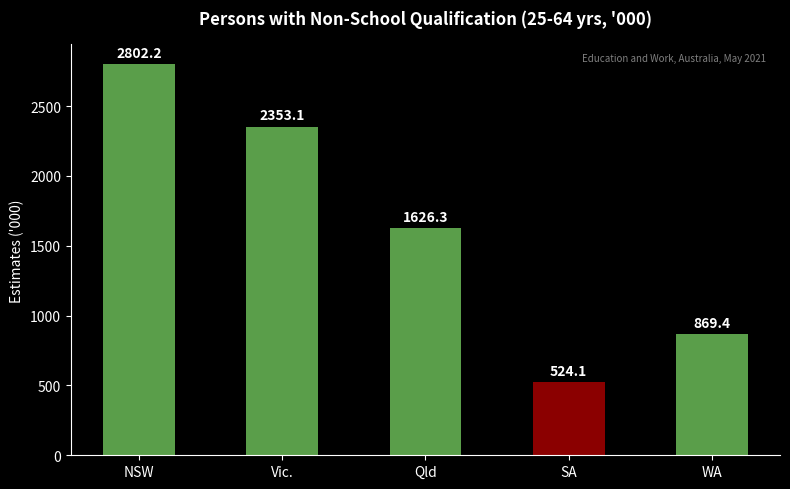

What is the difference between the second highest and second lowest values?

1483.7